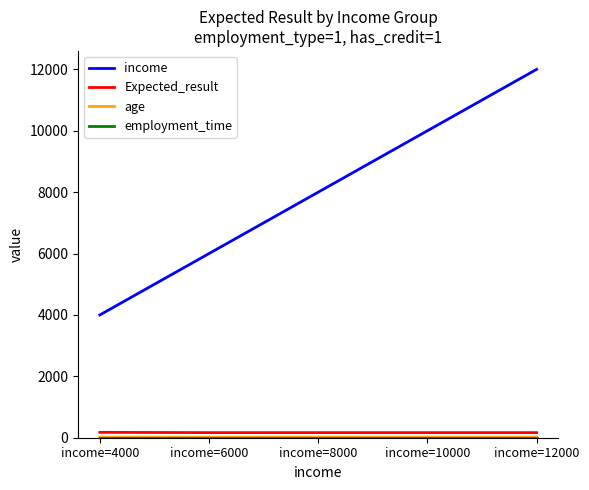

True or false: income and Expected_result intersect in this chart.

False